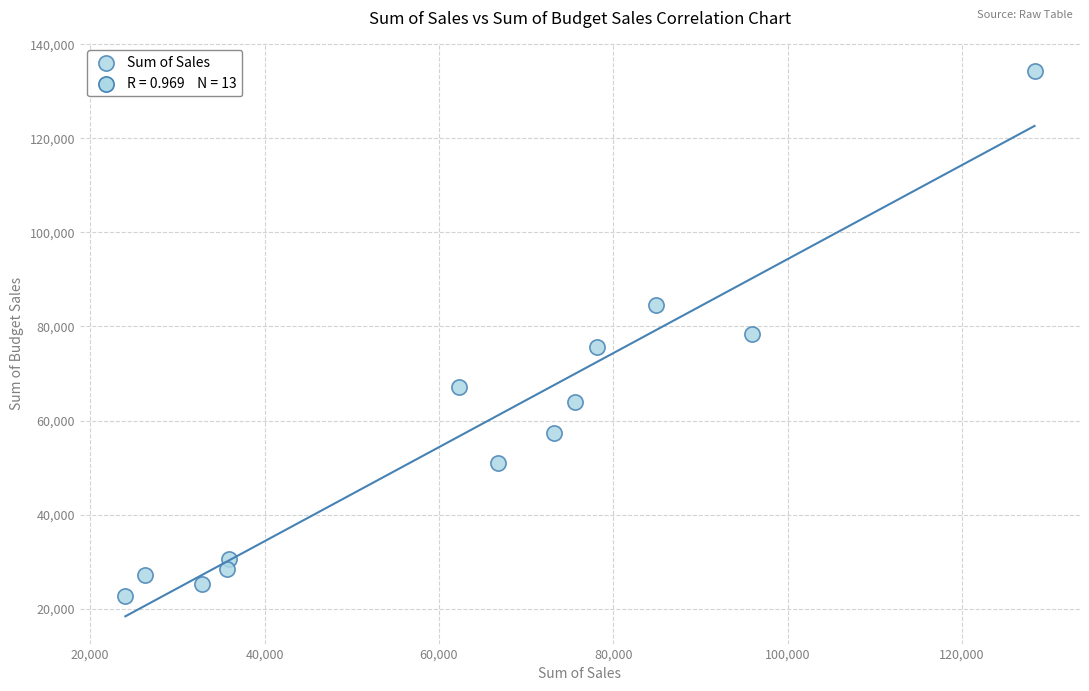

What is the range of X values (max minus min)?

104280